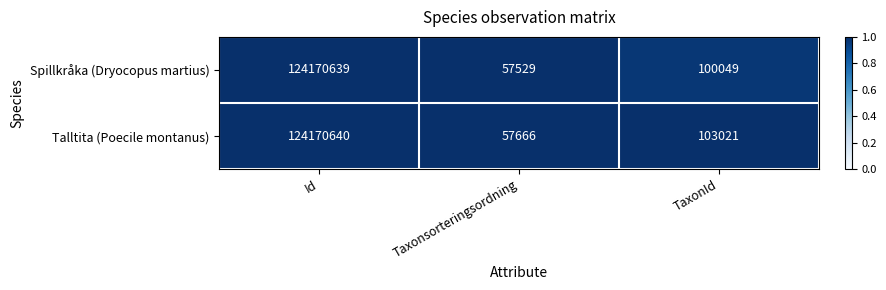

Rank the series by their average value, from lowest to highest.

Spillkråka (Dryocopus martius), Talltita (Poecile montanus)